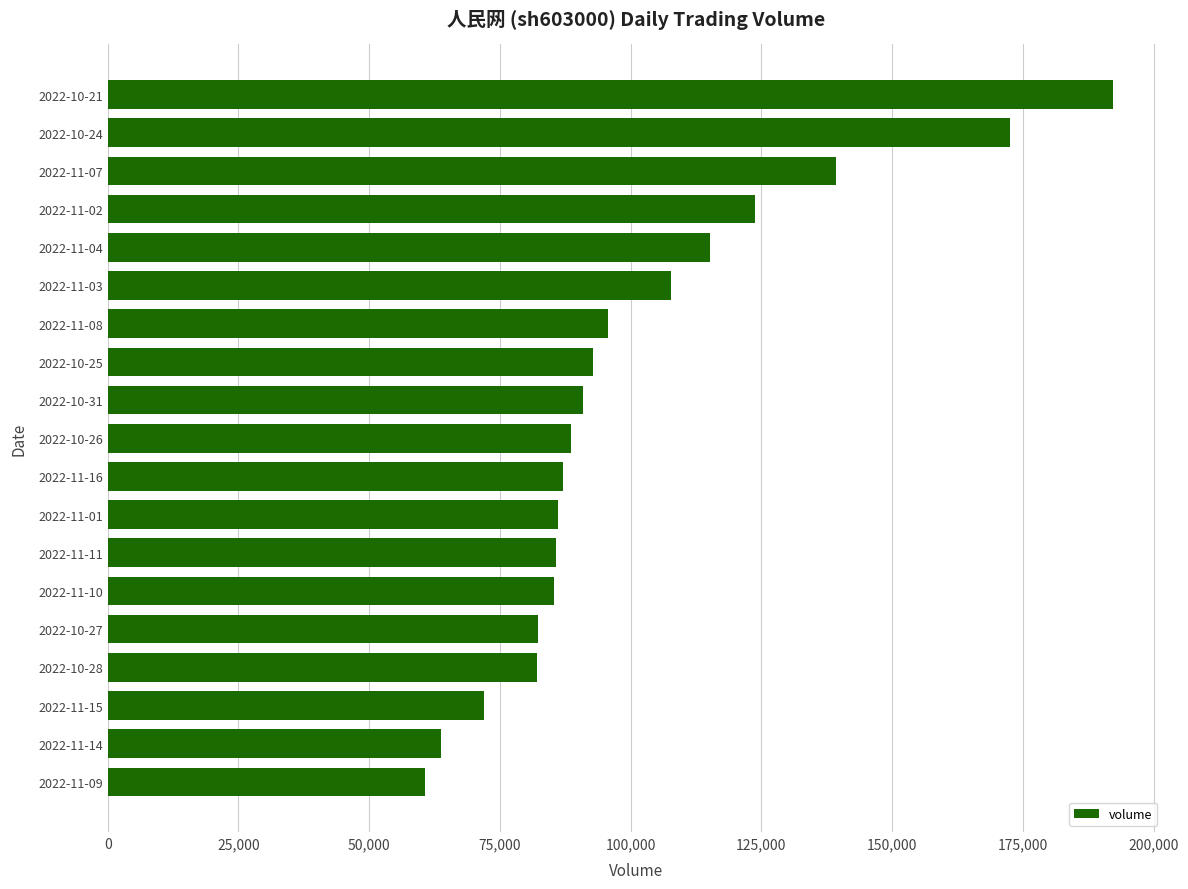

Where is the data nearest to the value 126517?

2022-11-02